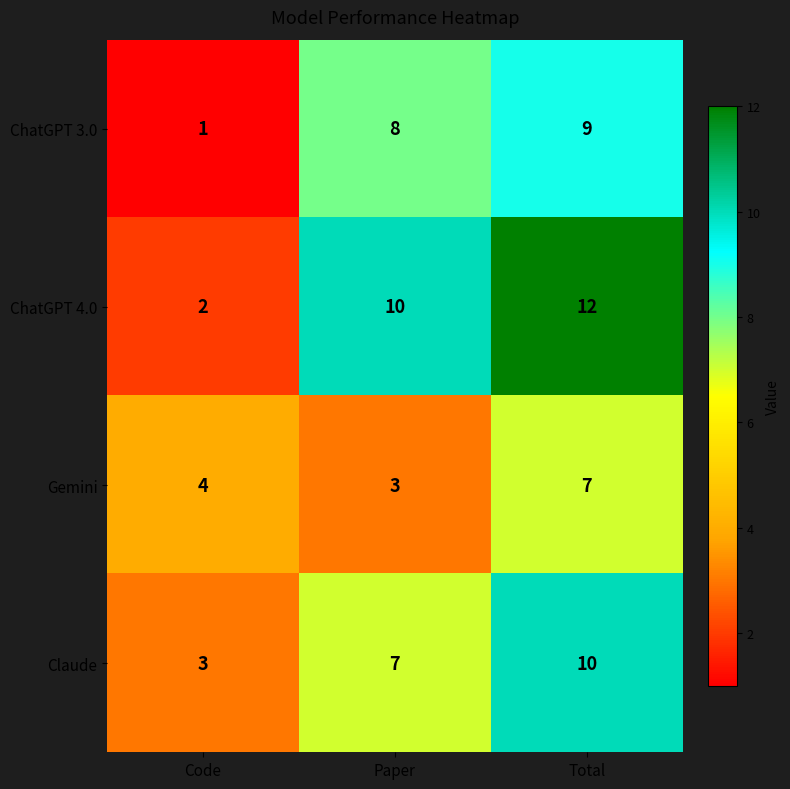

Count the number of data series in this chart.

4